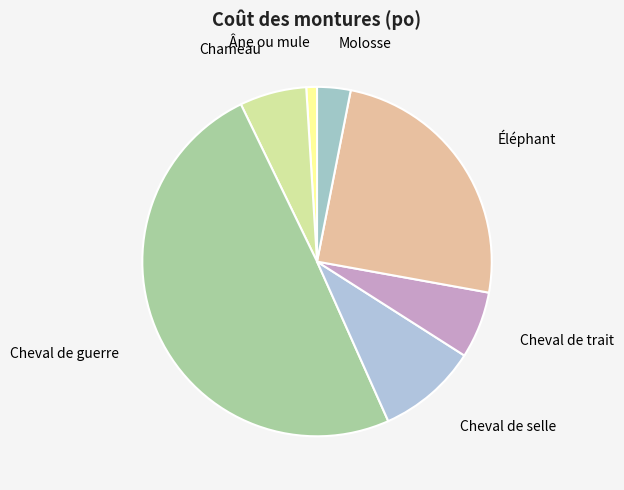

What is the ratio of the value at Éléphant to the value at Cheval de selle?

2.7